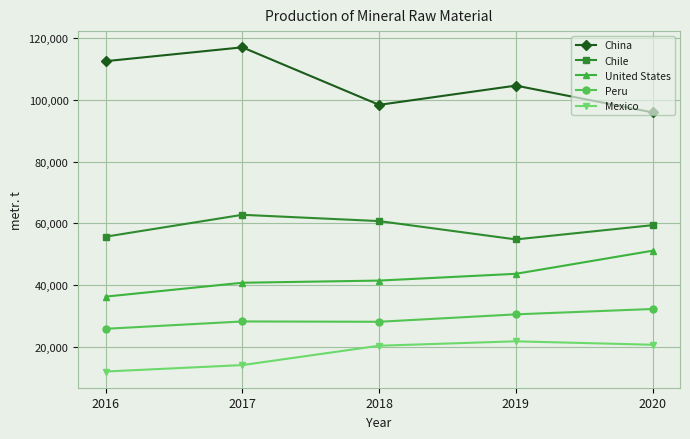

What is the average value of the Mexico series?

17683